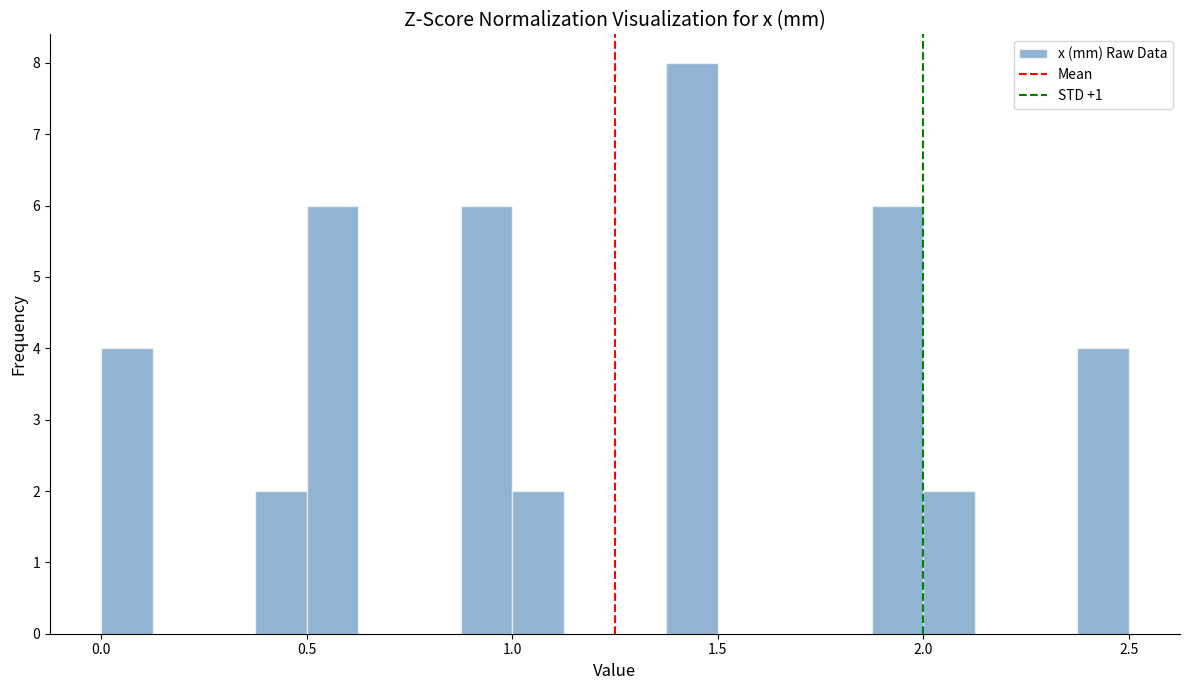

Around what value on the x-axis is the tallest bar? Give the approximate position of its centre, as read against the axis.

1.45